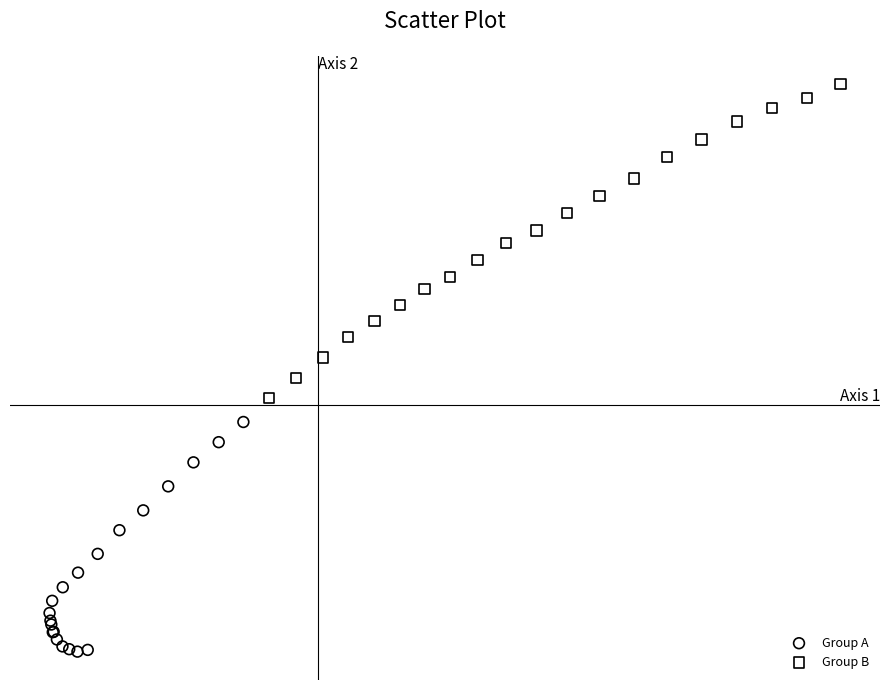

Which series has the largest Y range (max minus min)?

Group B